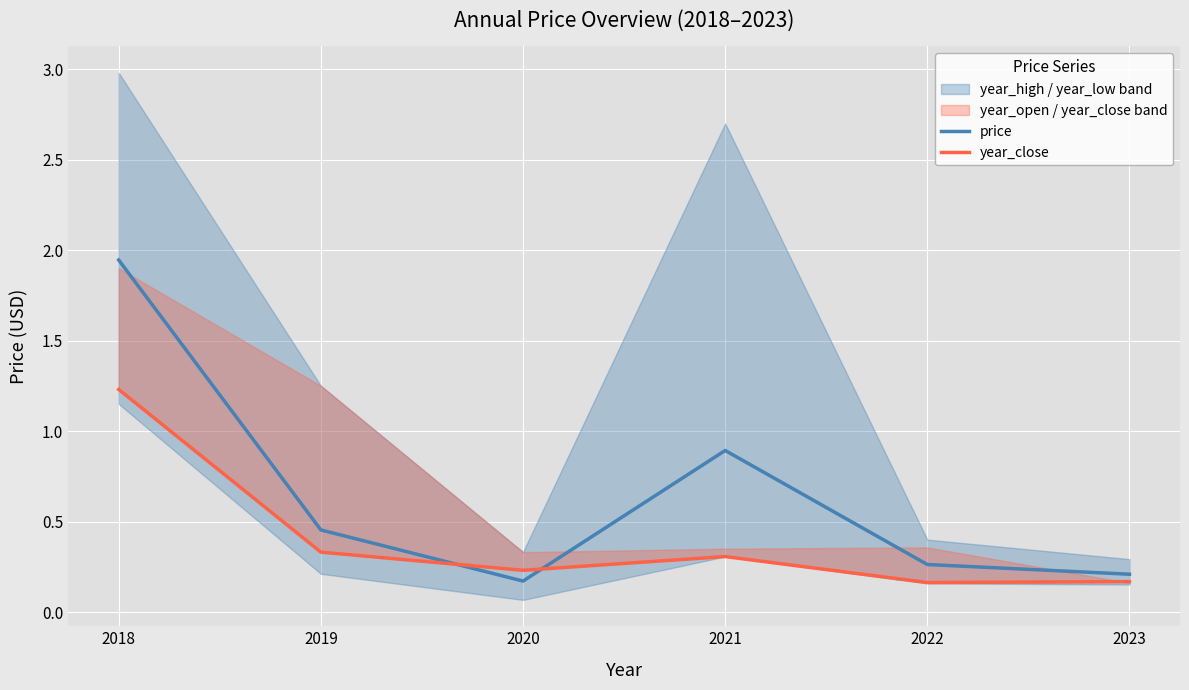

What is the value of the price point at the 1st from the left?

1.9